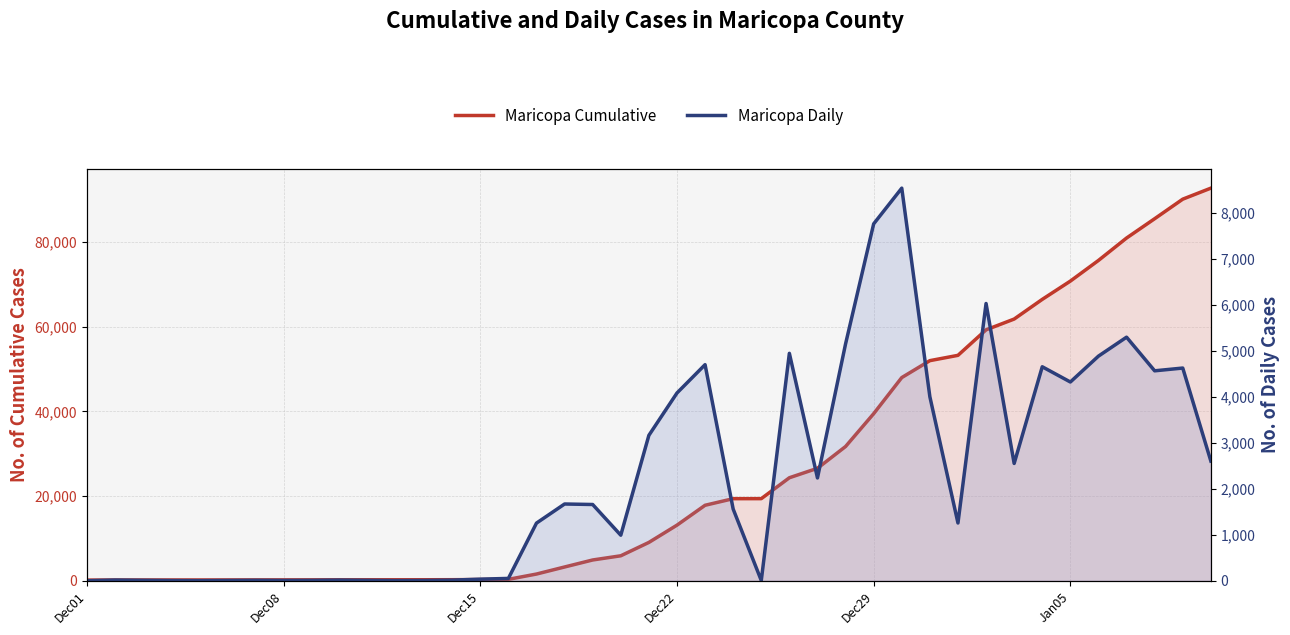

How many values in the Maricopa Cumulative series exceed 13127?

19